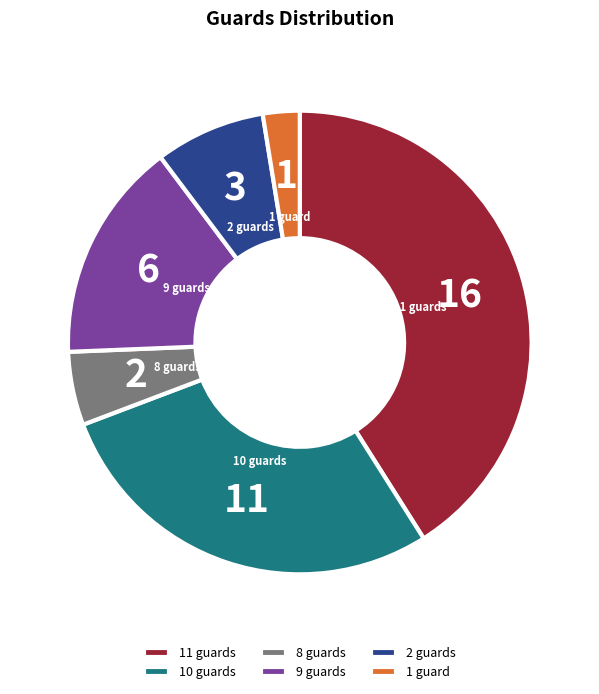

True or false: 1 guard accounts for 13% of the total.

False